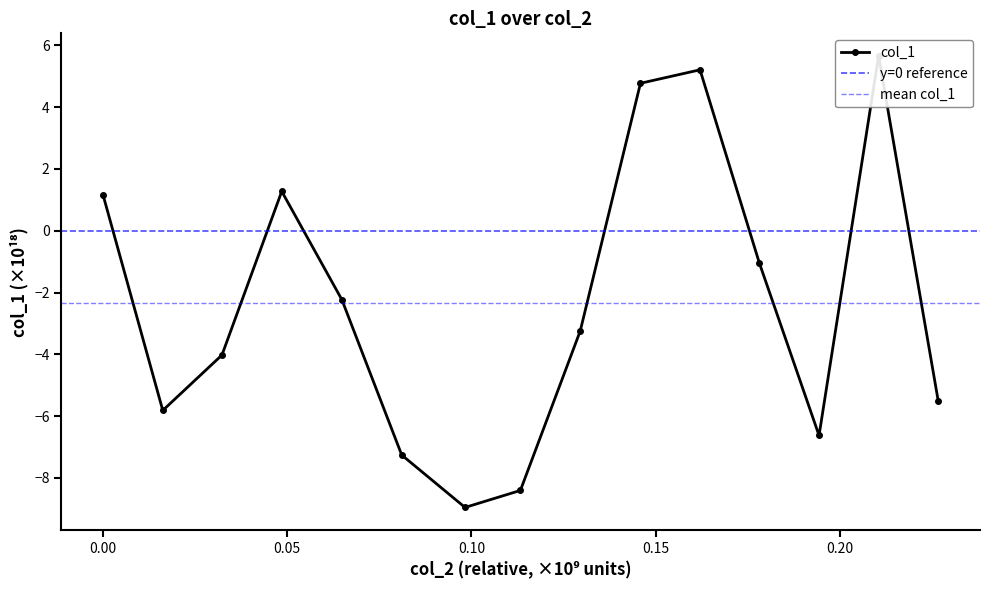

How many data points are less than -3?

8